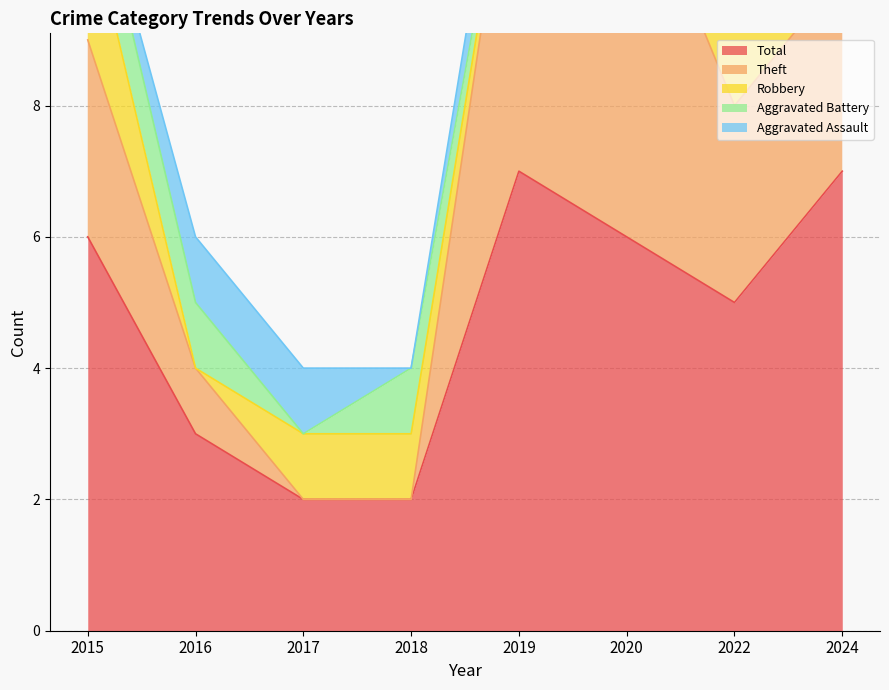

At which label is Aggravated Battery closest to 0?

2017